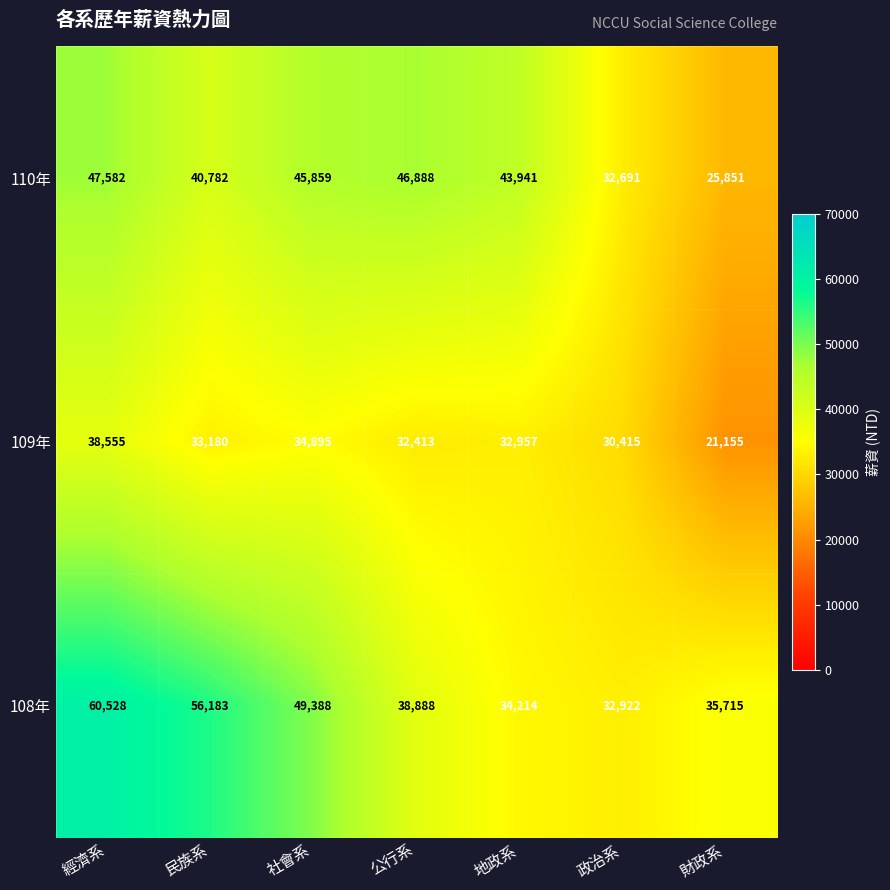

Which series has the widest spread of values?

108年